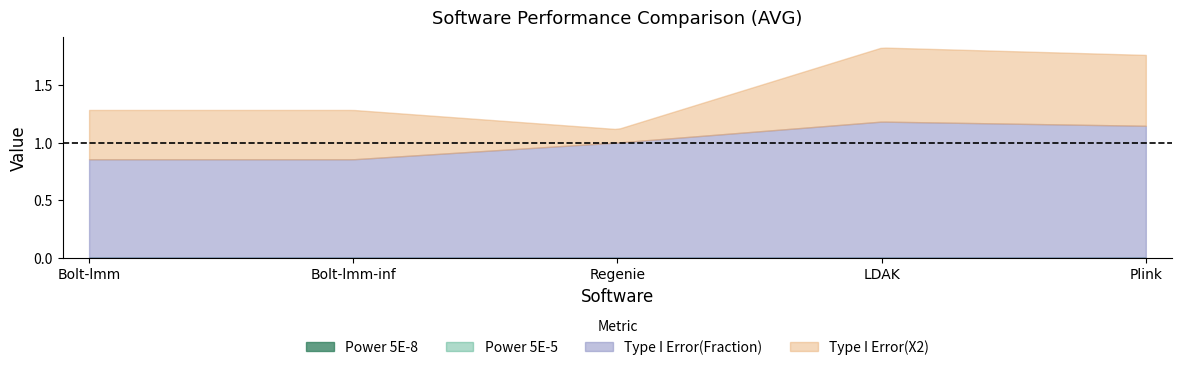

What are all the series names shown in the legend?

Power 5E-5, Power 5E-8, Type I Error(X2), Type I Error(Fraction)